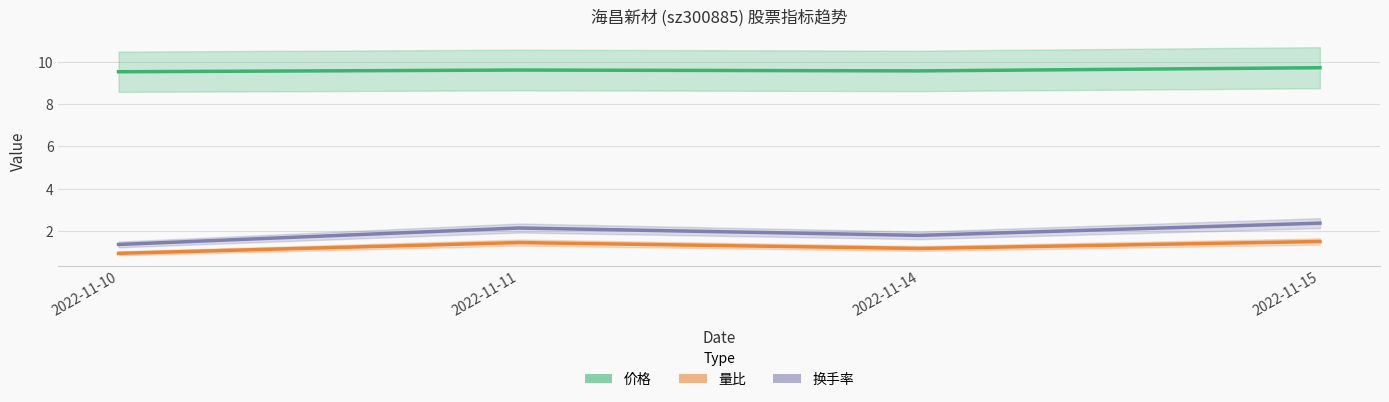

Where is the first local minimum for 换手率?

2022-11-14